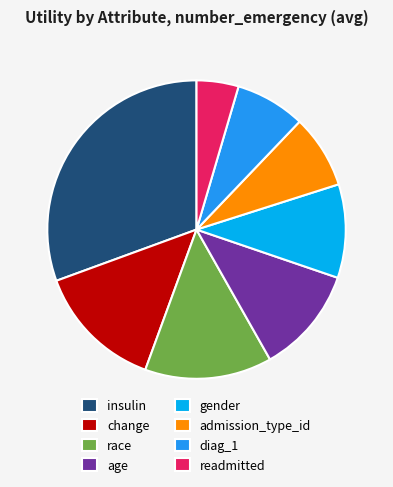

Does diag_1 account for over 50% of the chart?

No